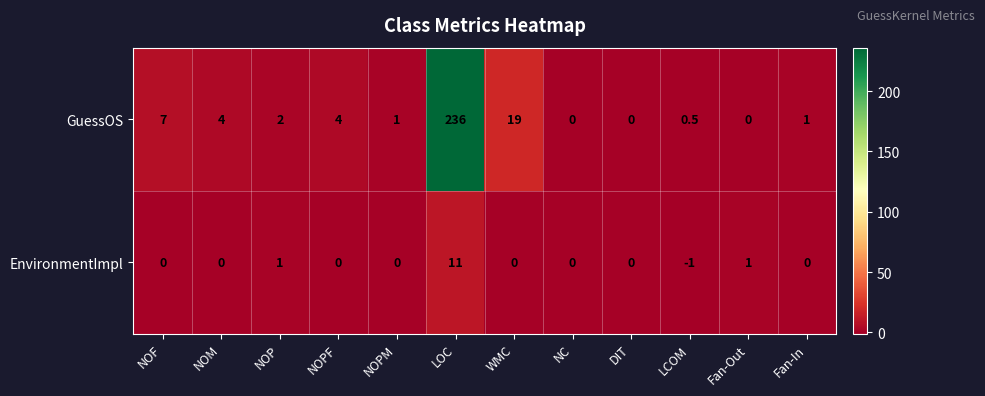

The value of GuessOS at NOM is 5.9. True or false?

False